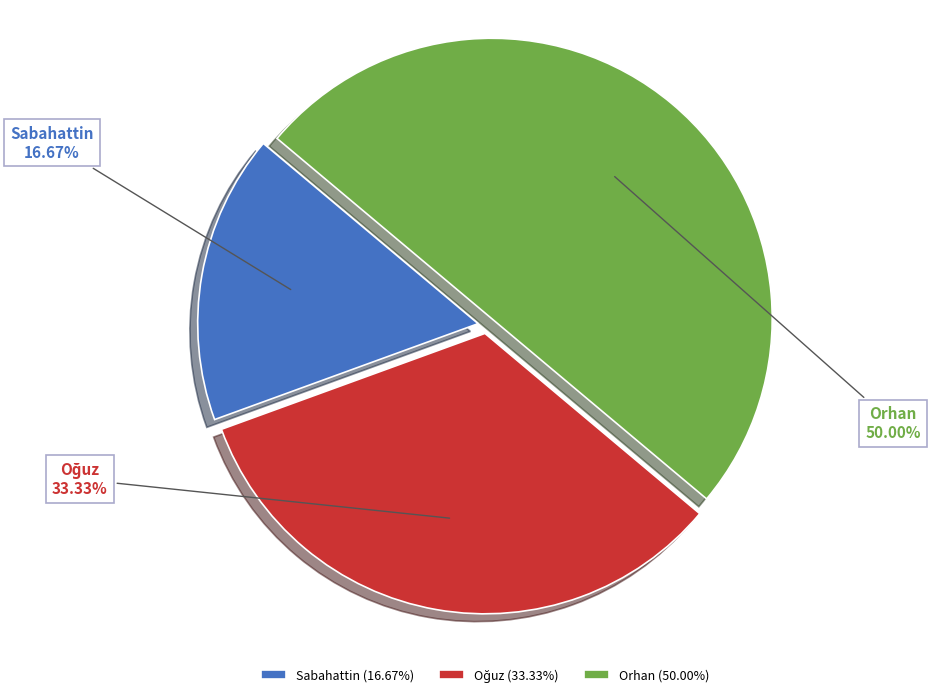

To the nearest percent, what is the average slice percentage?

33%